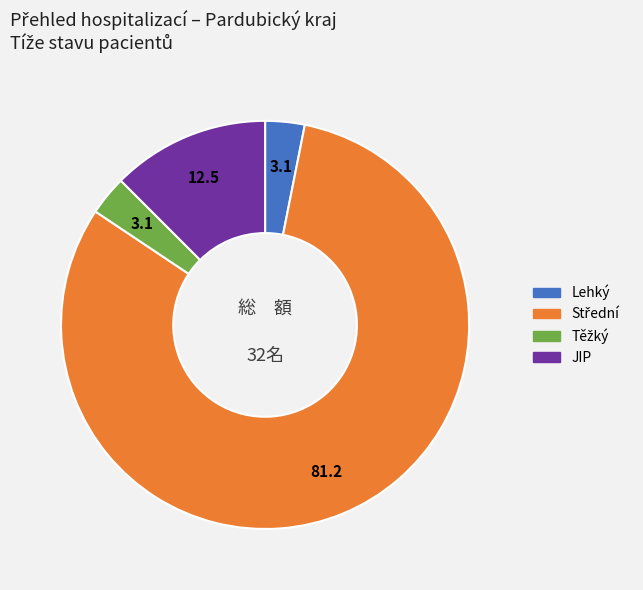

How many segments does this pie chart have?

4